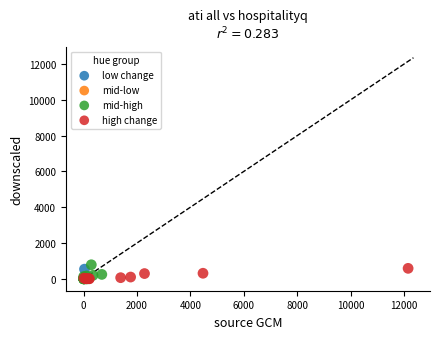

Which series reaches the maximum Y coordinate?

mid-high